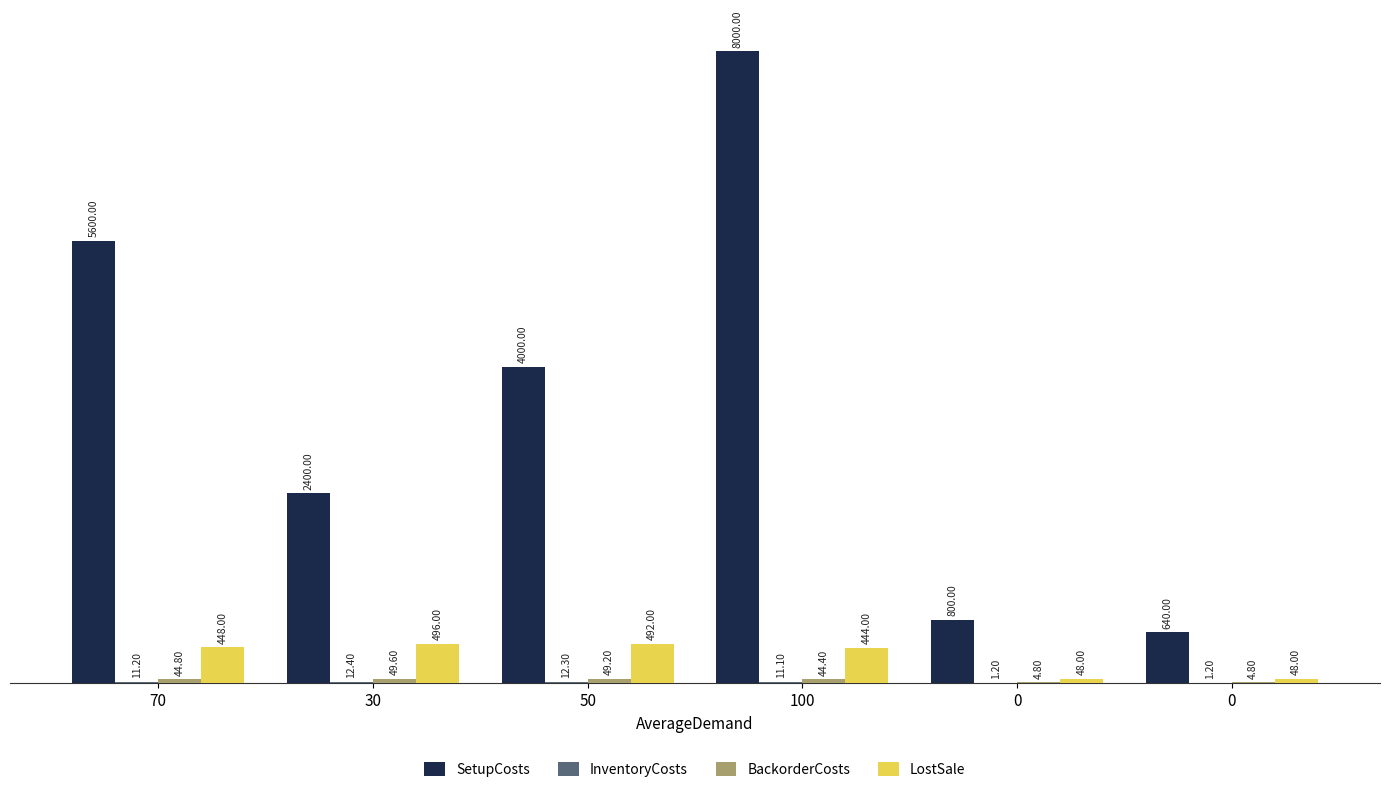

At which label does SetupCosts reach its peak?

100